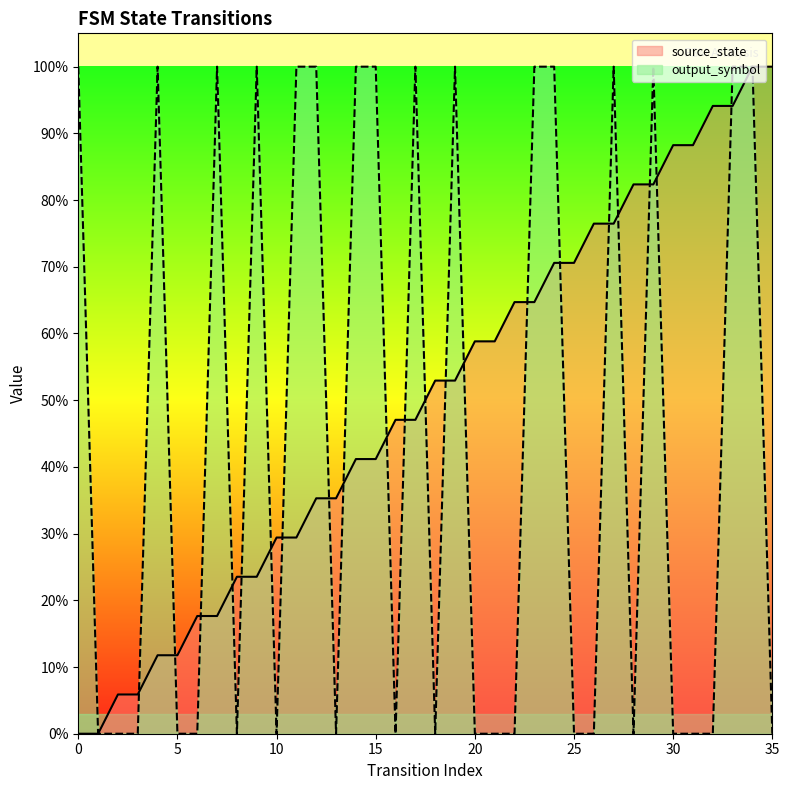

At how many categories does at least one series exceed 0?

35